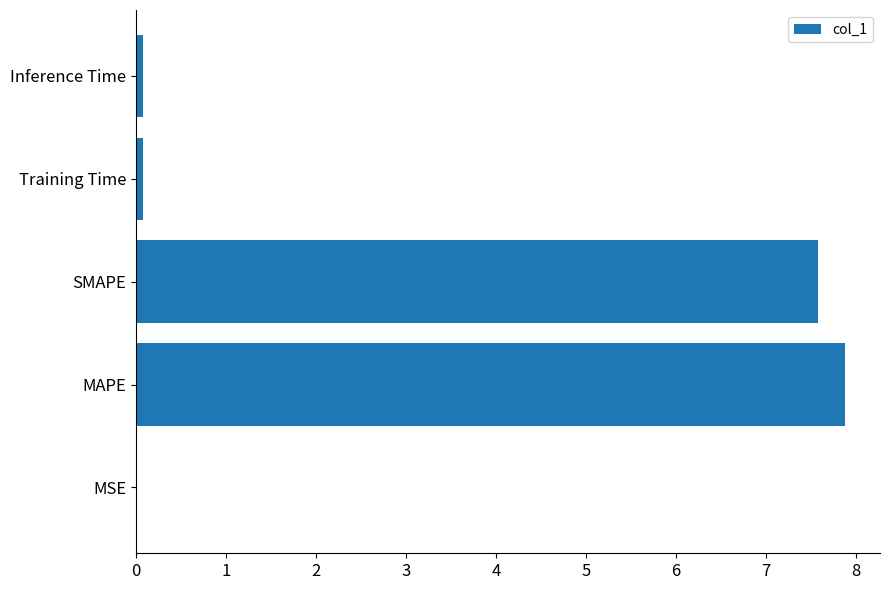

The value at MAPE is 7.9. True or false?

True